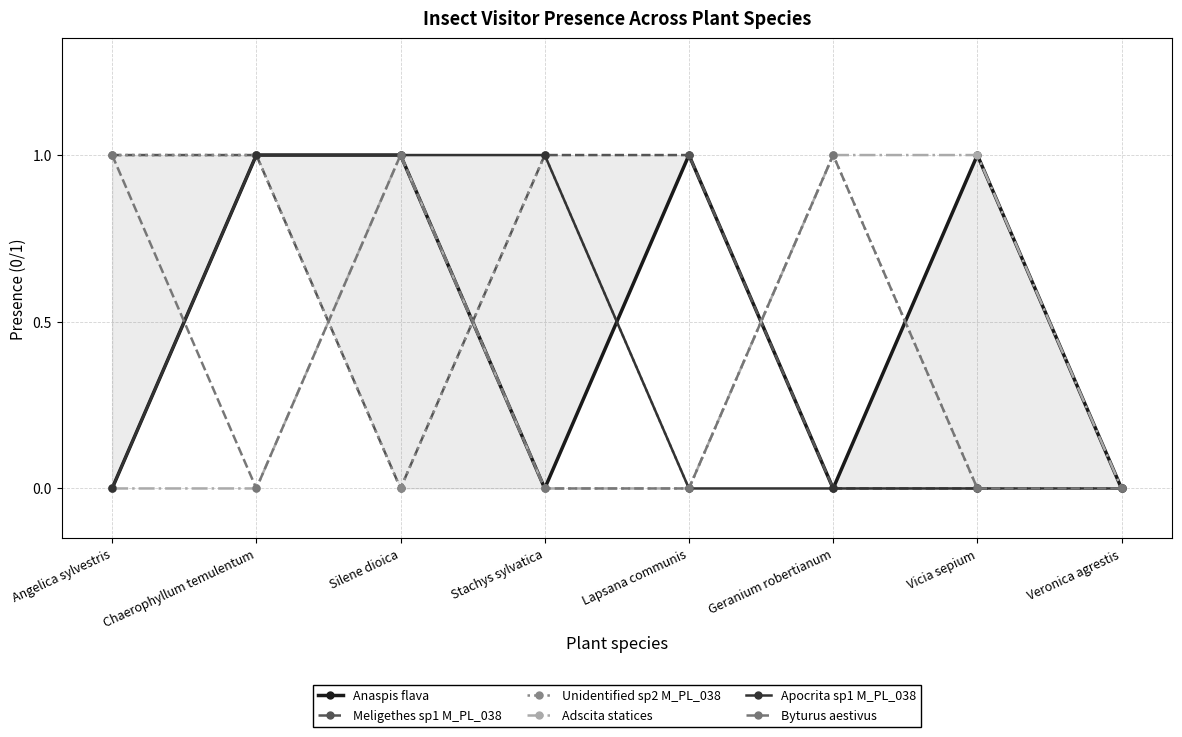

What is the difference between the highest and lowest values at Stachys sylvatica?

1